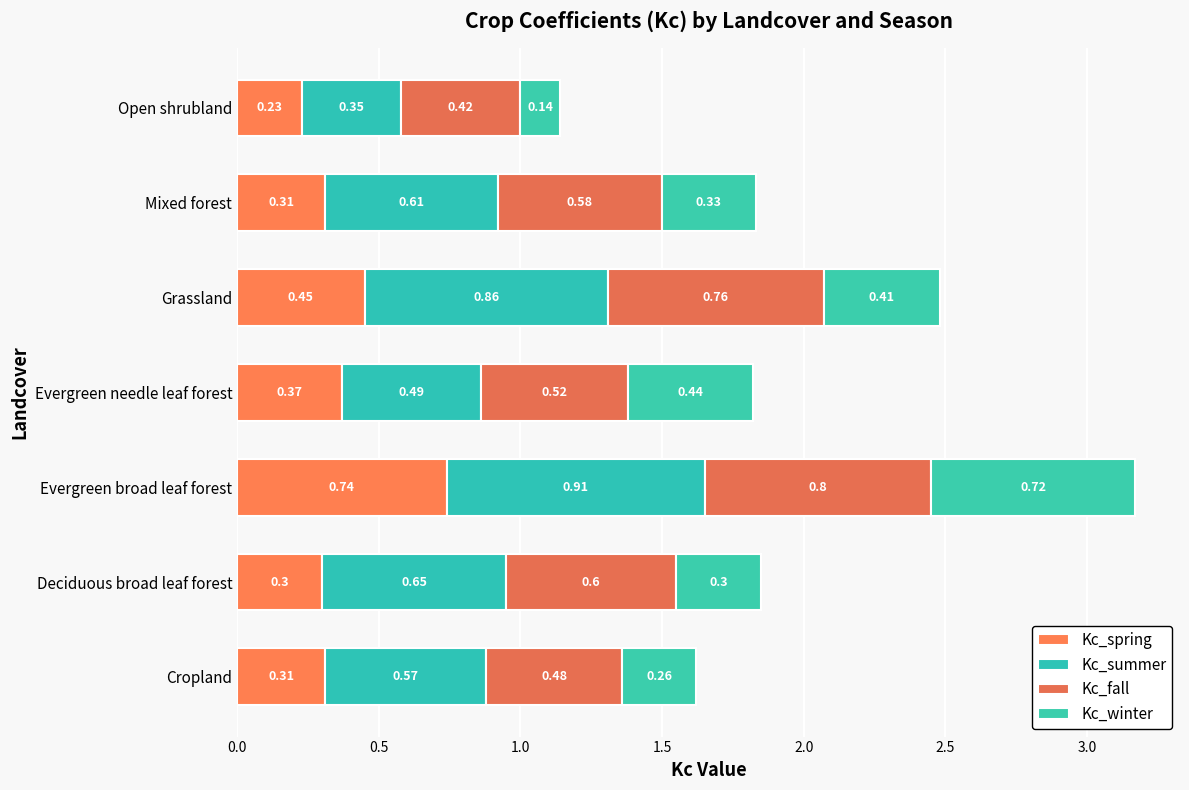

How many data points does each series have?

7